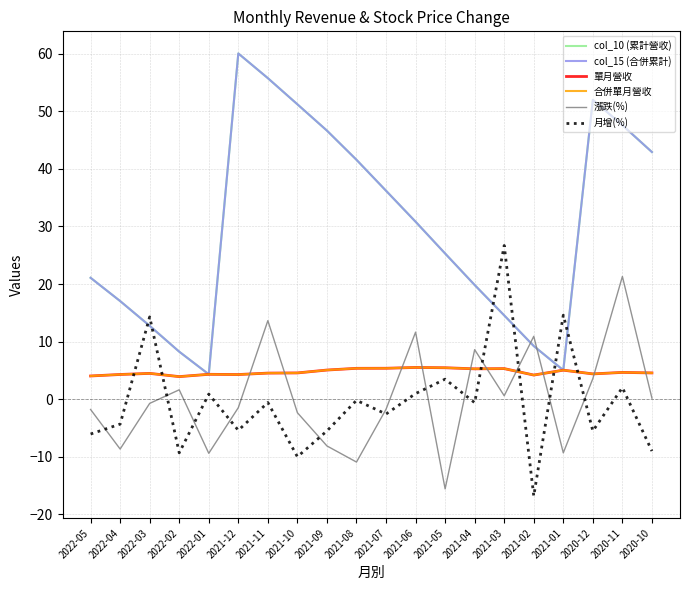

What is the maximum value for col_15 (合併累計)?

60.0